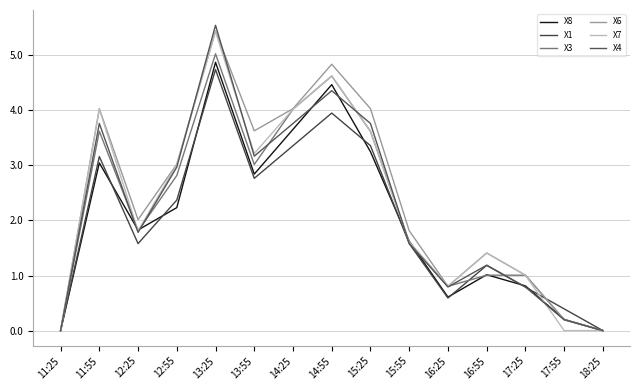

How many lines are shown in the chart?

6